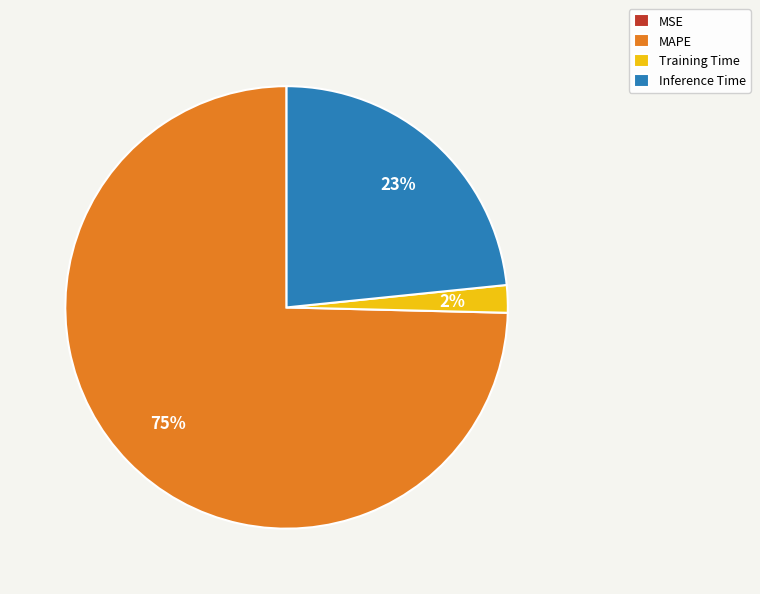

Which has a higher value, Training Time or MAPE?

MAPE